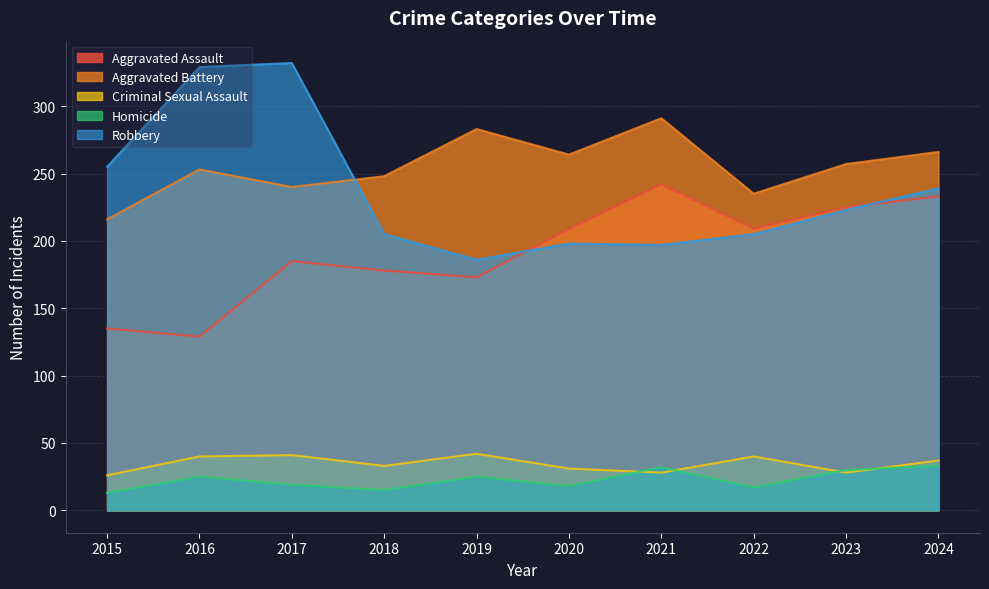

At which category does the chart reach its minimum across all series?

2015